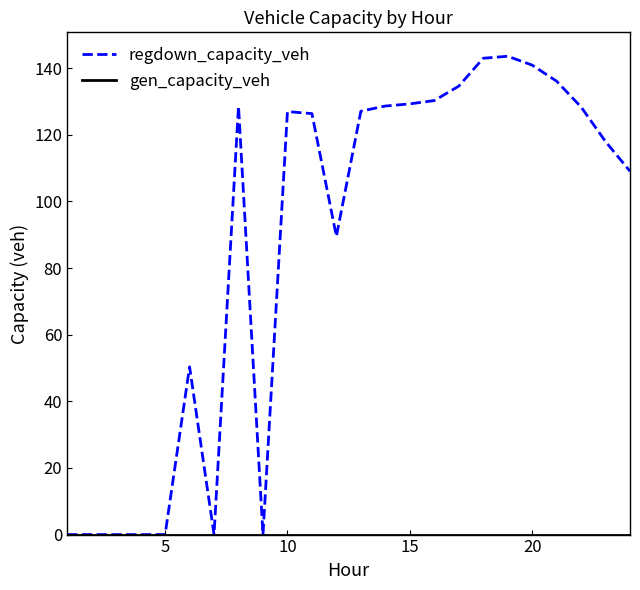

Which series has the largest total across all categories?

regdown_capacity_veh